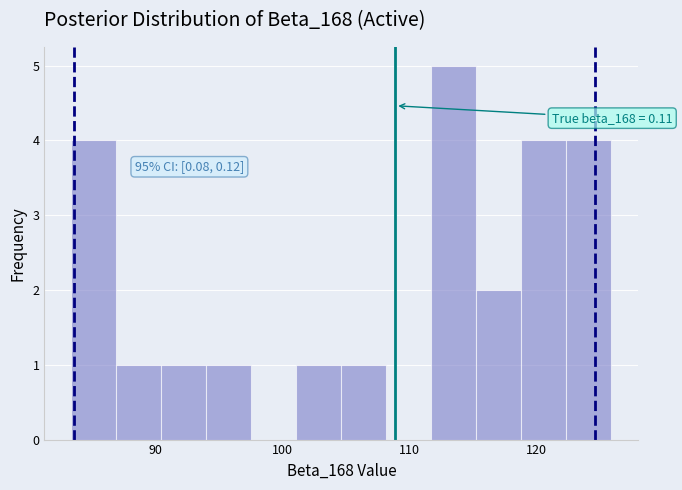

Around what value on the x-axis is the tallest bar? Give the approximate position of its centre, as read against the axis.

113